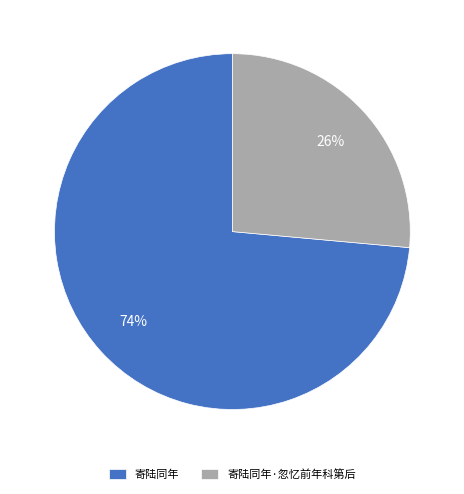

What is the smallest slice in the pie chart?

寄陆同年·忽忆前年科第后